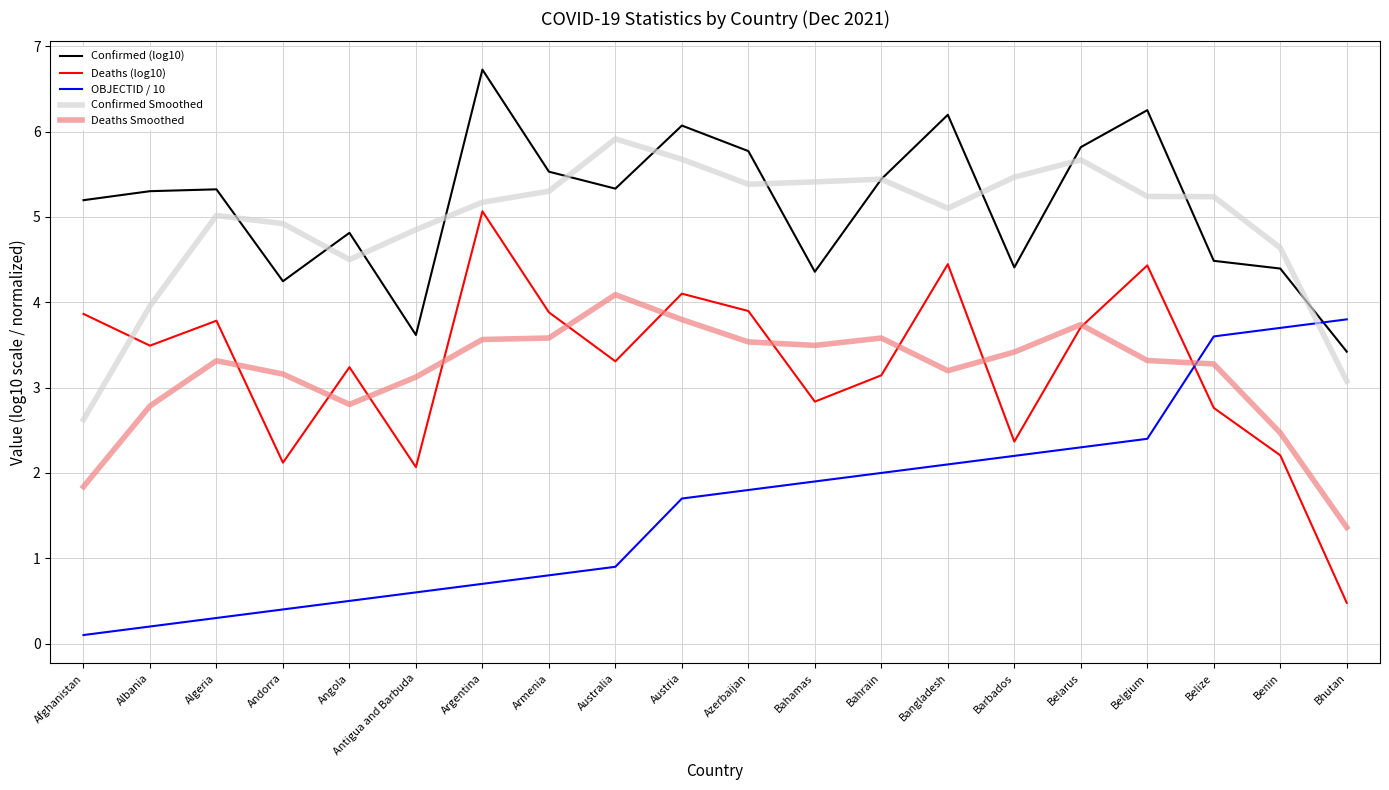

What is the difference between the second highest and minimum values in the Confirmed Smoothed series?

3.1